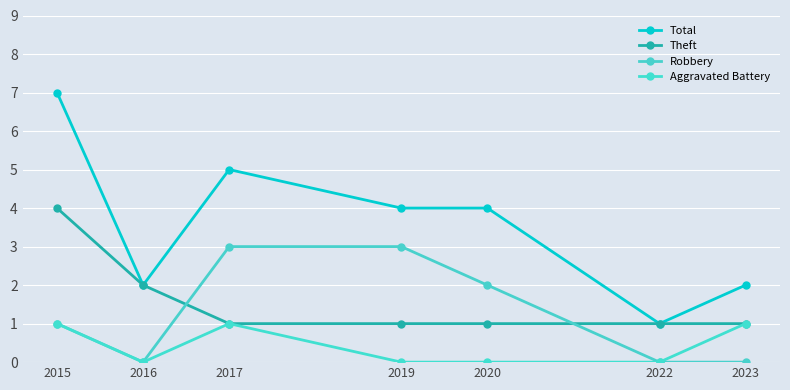

Rank the categories by Total value from highest to lowest.

2015, 2017, 2019, 2020, 2016, 2023, 2022